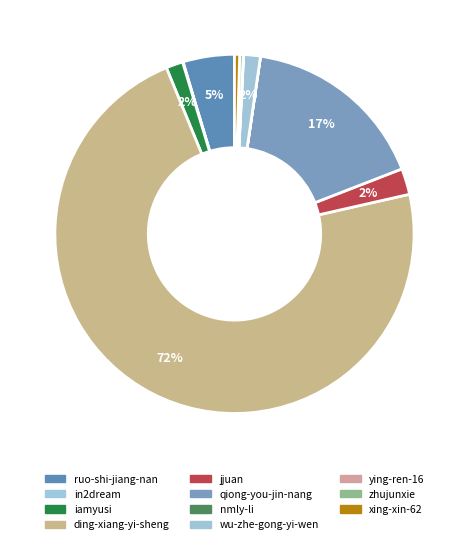

Count the number of slices in the pie.

11